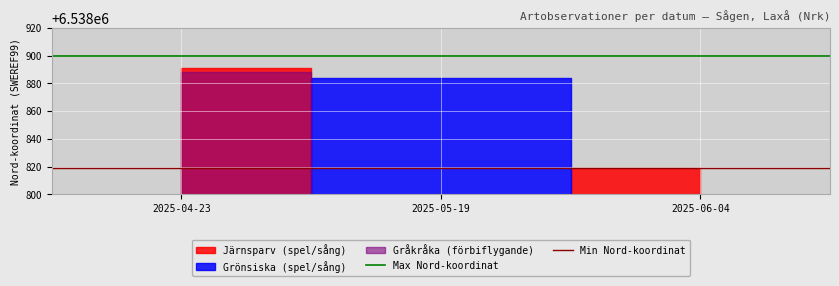

Where is Max Nord-koordinat nearest to the value 6538900?

2025-04-23